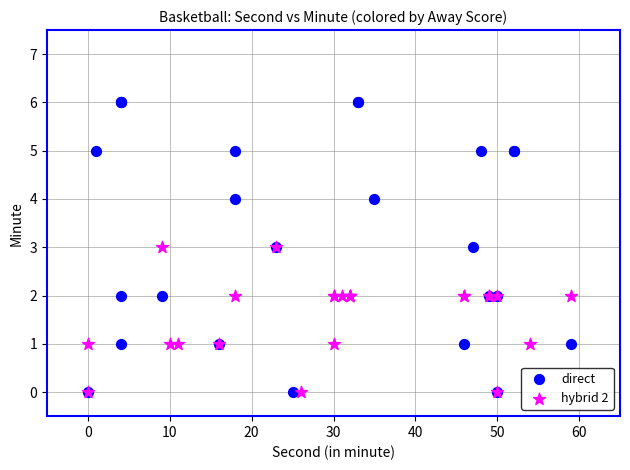

Which series has the widest spread of Y values?

direct